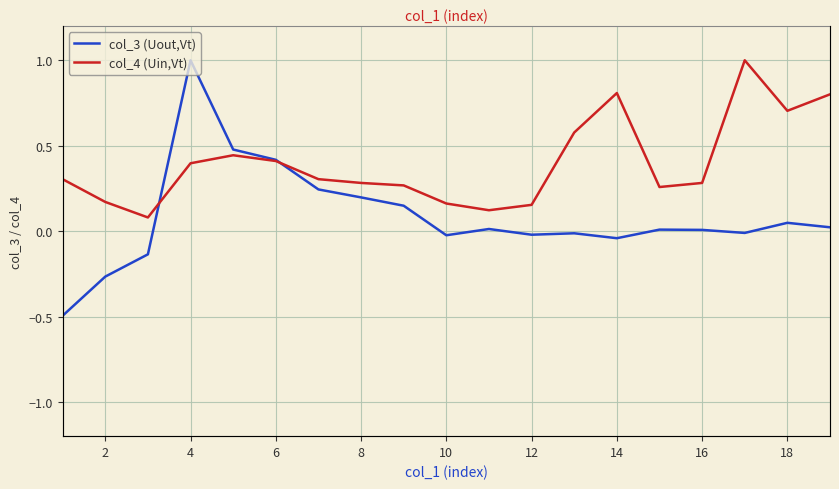

After their last crossing, which series has the higher values: col_4 (Uin,Vt) or col_3 (Uout,Vt)?

col_4 (Uin,Vt)